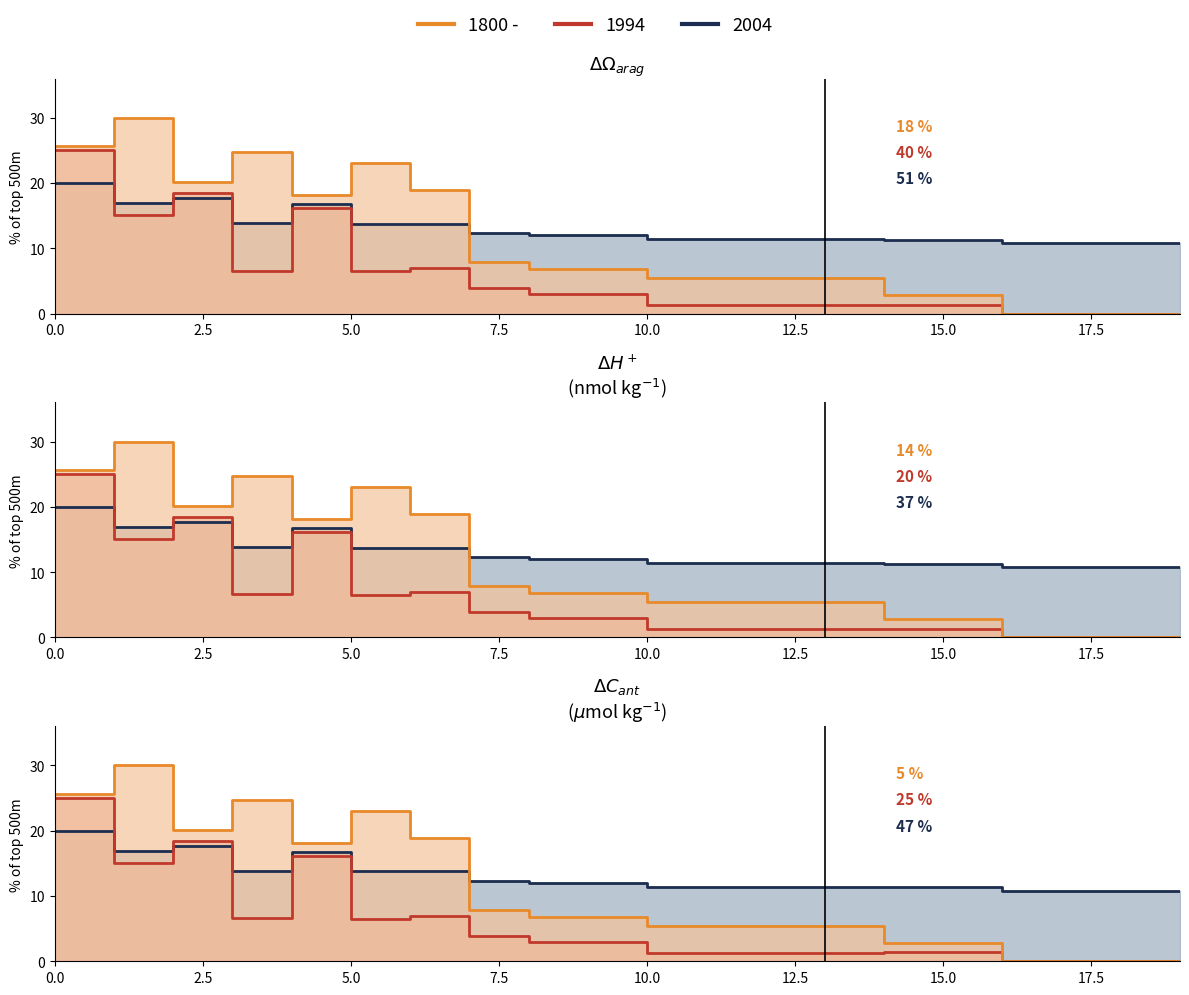

Count the number of categories in the chart.

20